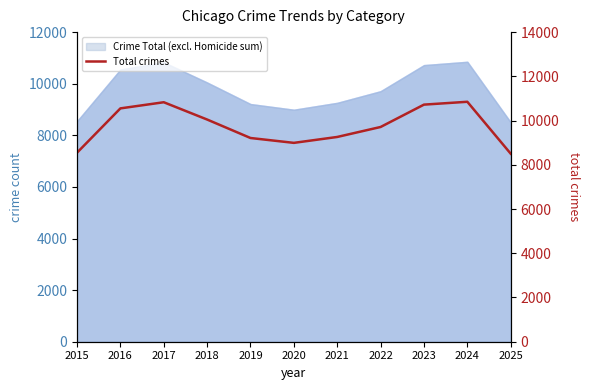

Which label corresponds to the smallest value in the chart?

2025